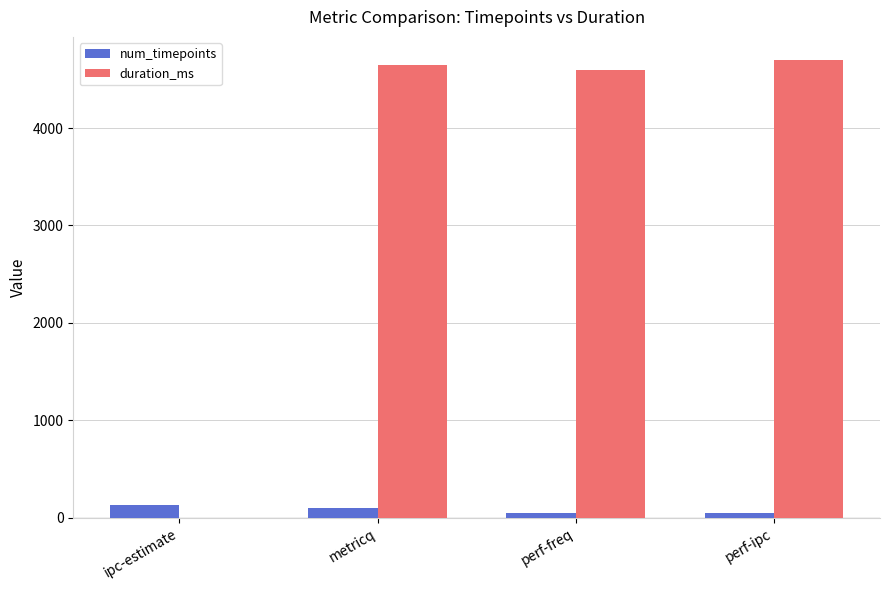

What is the maximum value shown in the chart?

4702